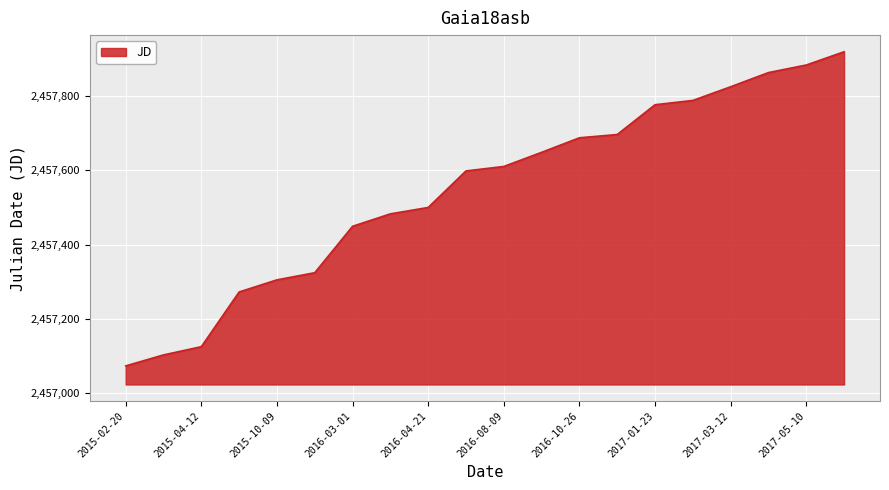

What is the minimum value shown in the chart?

2457073.5